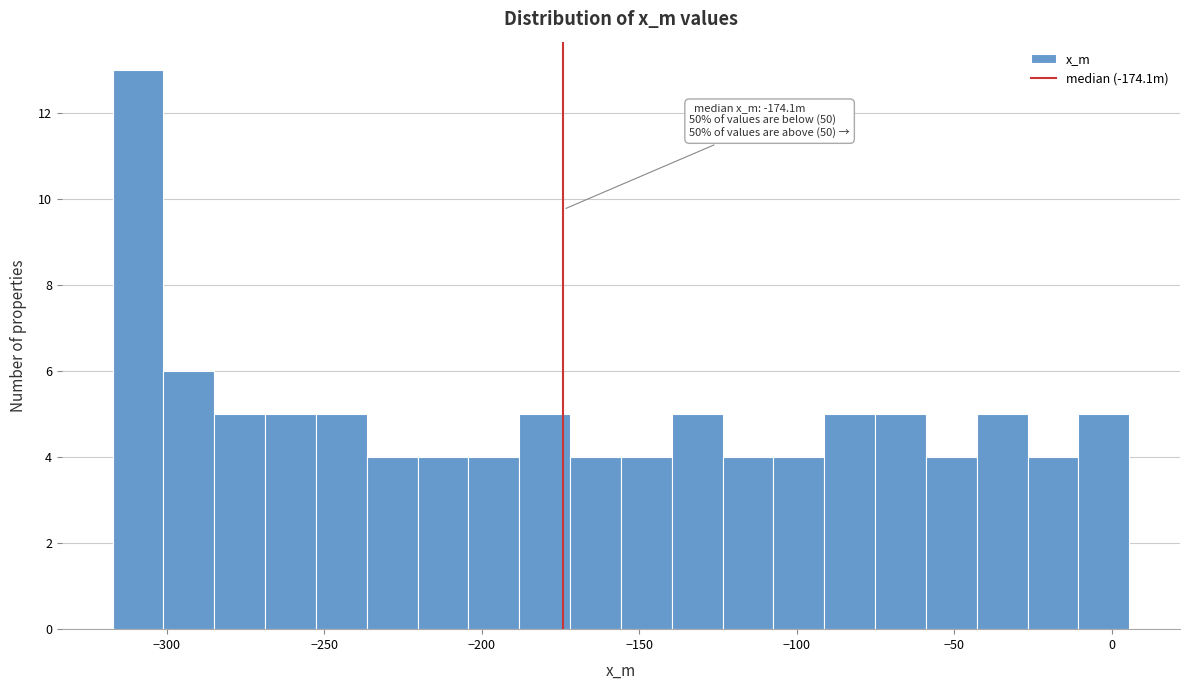

Around what value on the x-axis is the tallest bar? Give the approximate position of its centre, as read against the axis.

-310